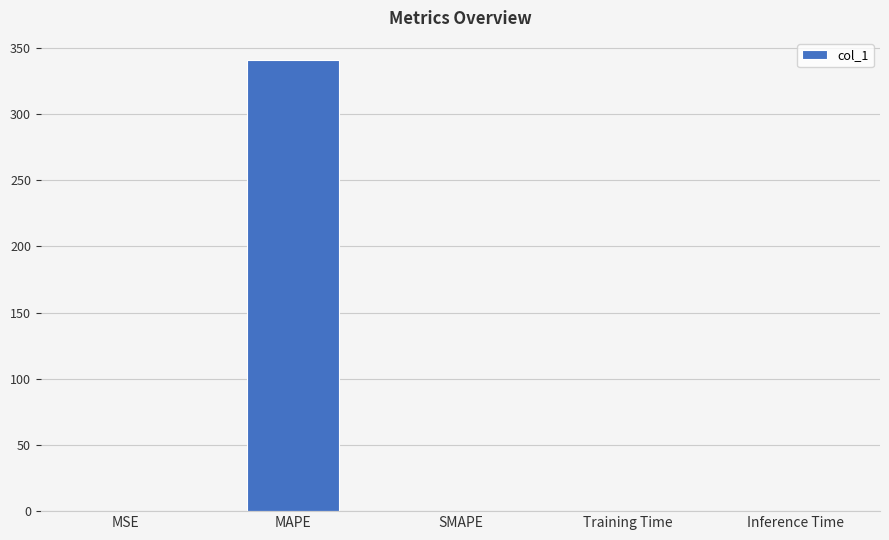

Read the value at MAPE.

340.4